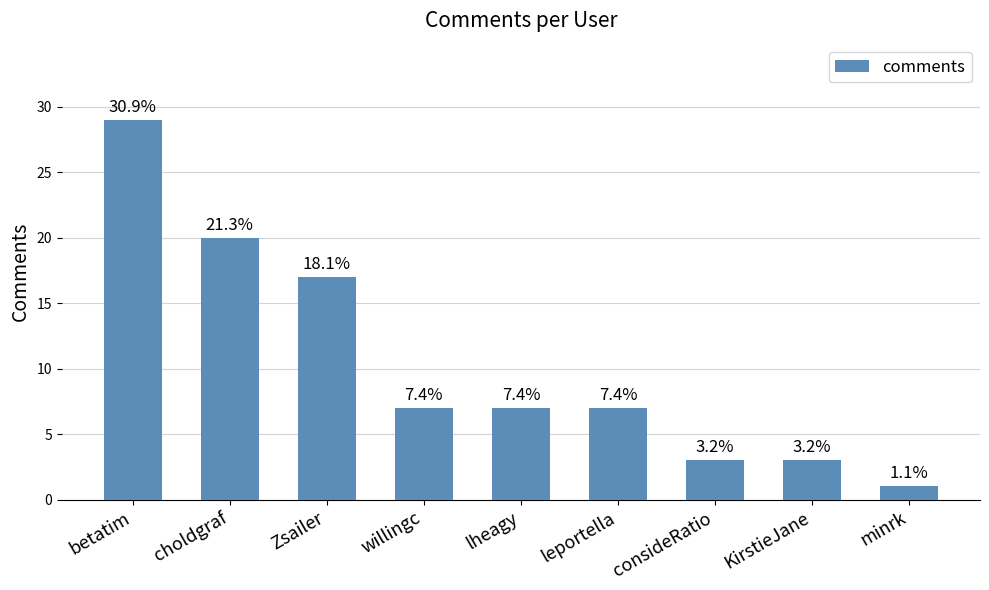

True or false: the data shows 7 at lheagy.

True